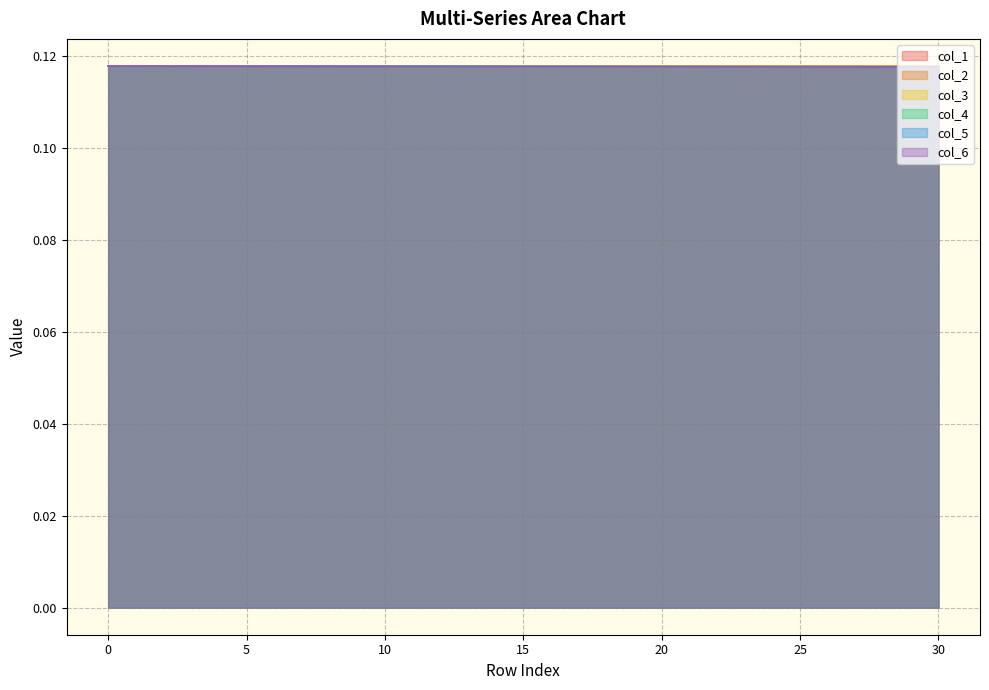

Rank the series by their average value, from lowest to highest.

col_6, col_5, col_4, col_3, col_2, col_1